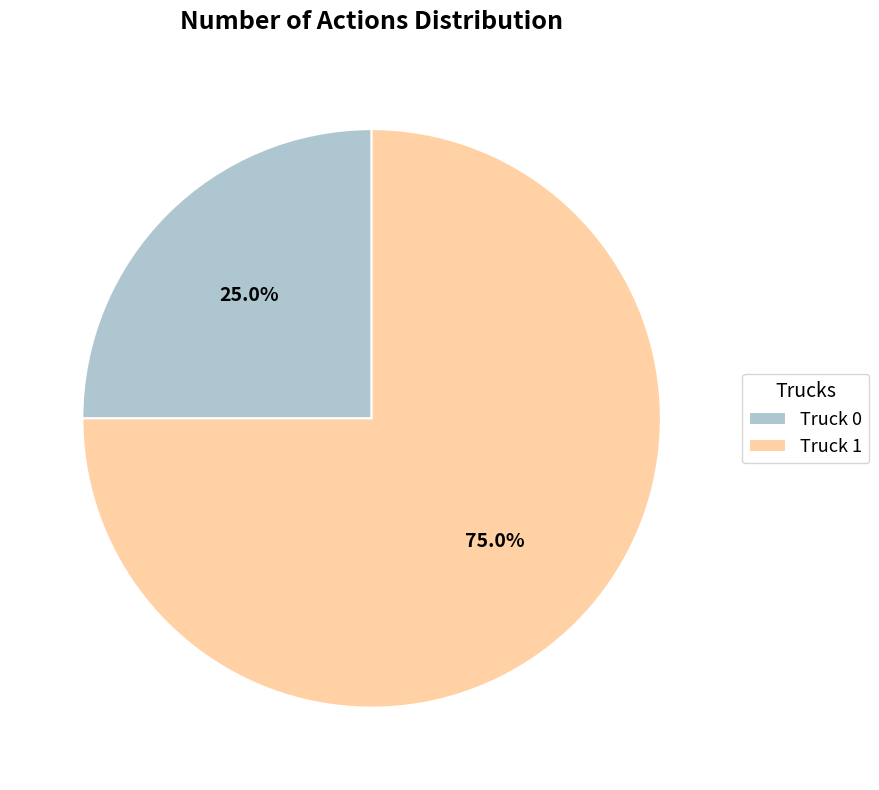

Between Truck 1 and Truck 0, which is larger?

Truck 1